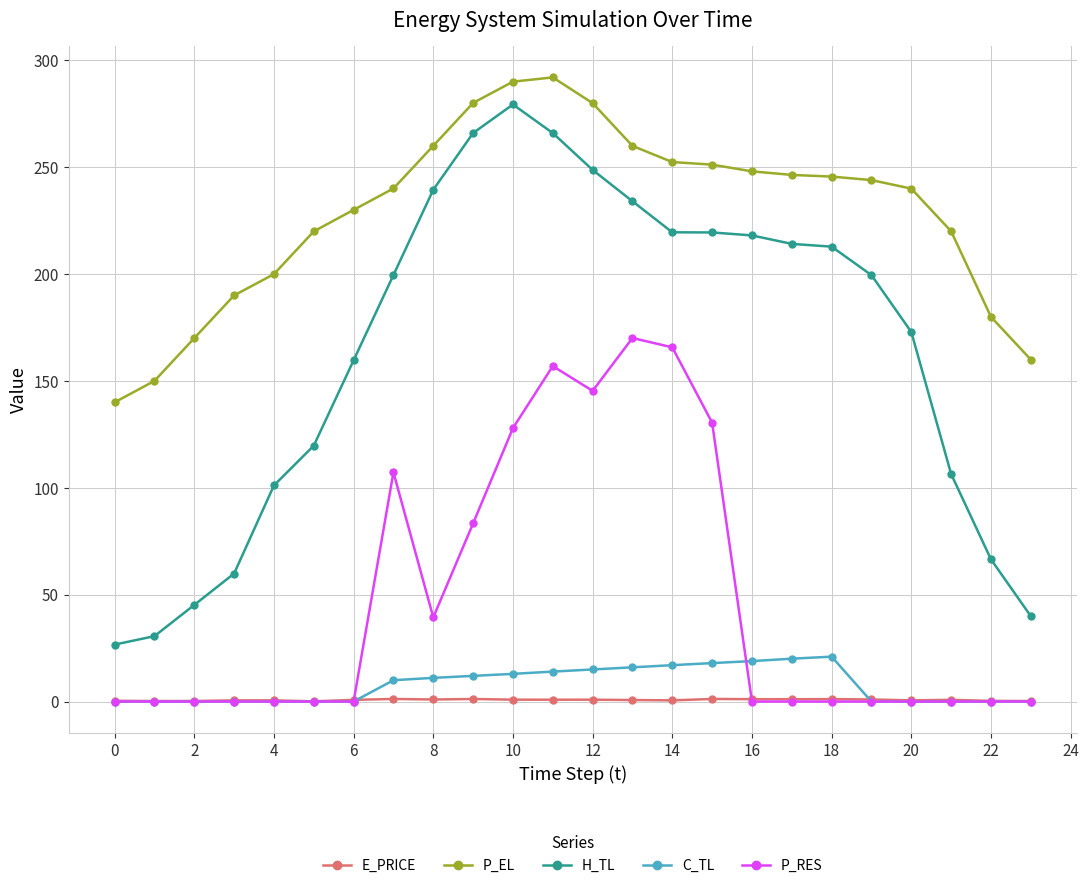

What is the value of the P_EL point at the 13th from the left?

280.0